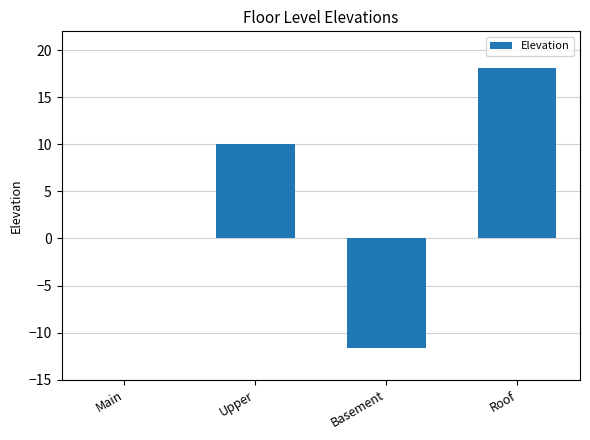

Is it true that the value at Basement is -7.4?

False